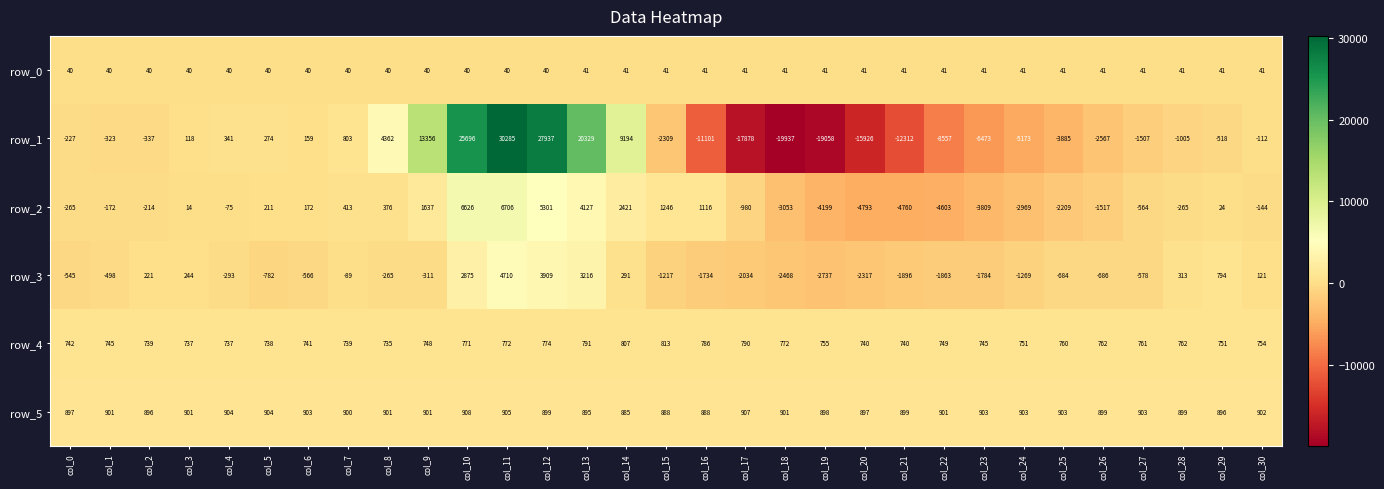

How many categories are shown in the chart?

31